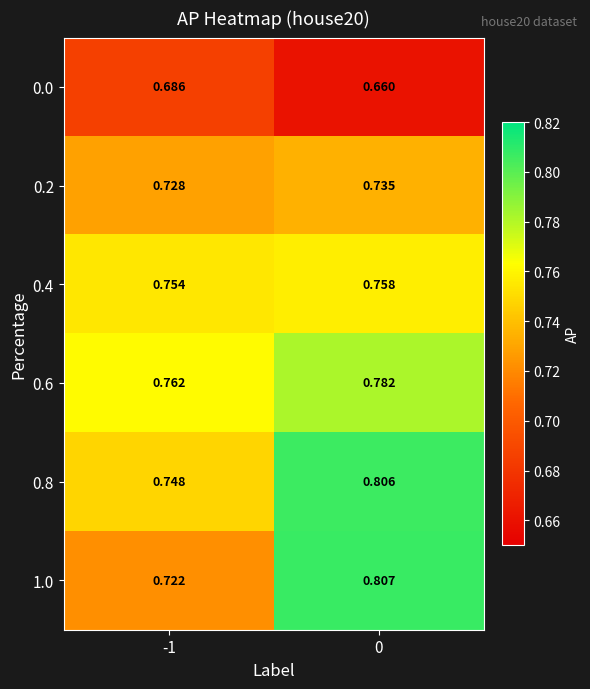

How many series are shown in this chart?

6